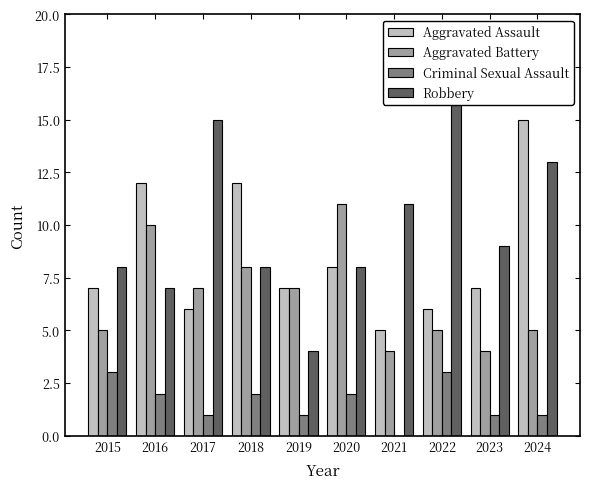

Reading right to left, transcribe all the data shown in this chart.

Aggravated Assault: 15	7	6	5	8	7	12	6	12	7
Aggravated Battery: 5	4	5	4	11	7	8	7	10	5
Criminal Sexual Assault: 1	1	3	0	2	1	2	1	2	3
Robbery: 13	9	17	11	8	4	8	15	7	8